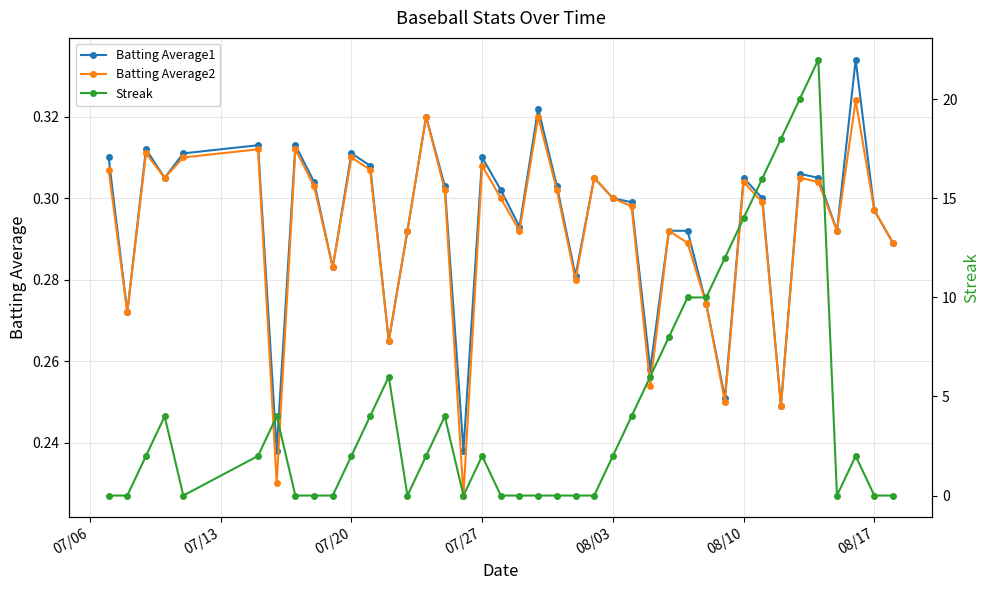

What is the approximate value of Batting Average1 at 08/03?

0.3